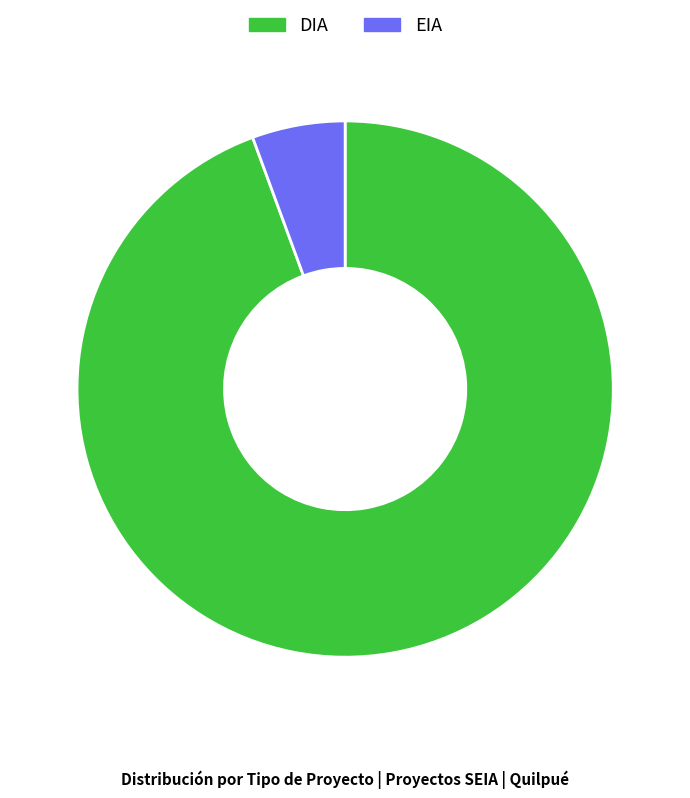

The DIA slice represents 86% of the pie. True or false?

False